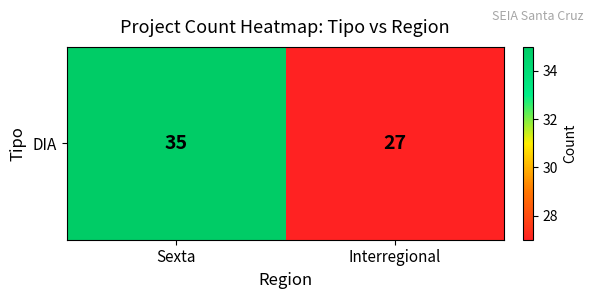

List the labels in order of value, smallest first.

Interregional, Sexta